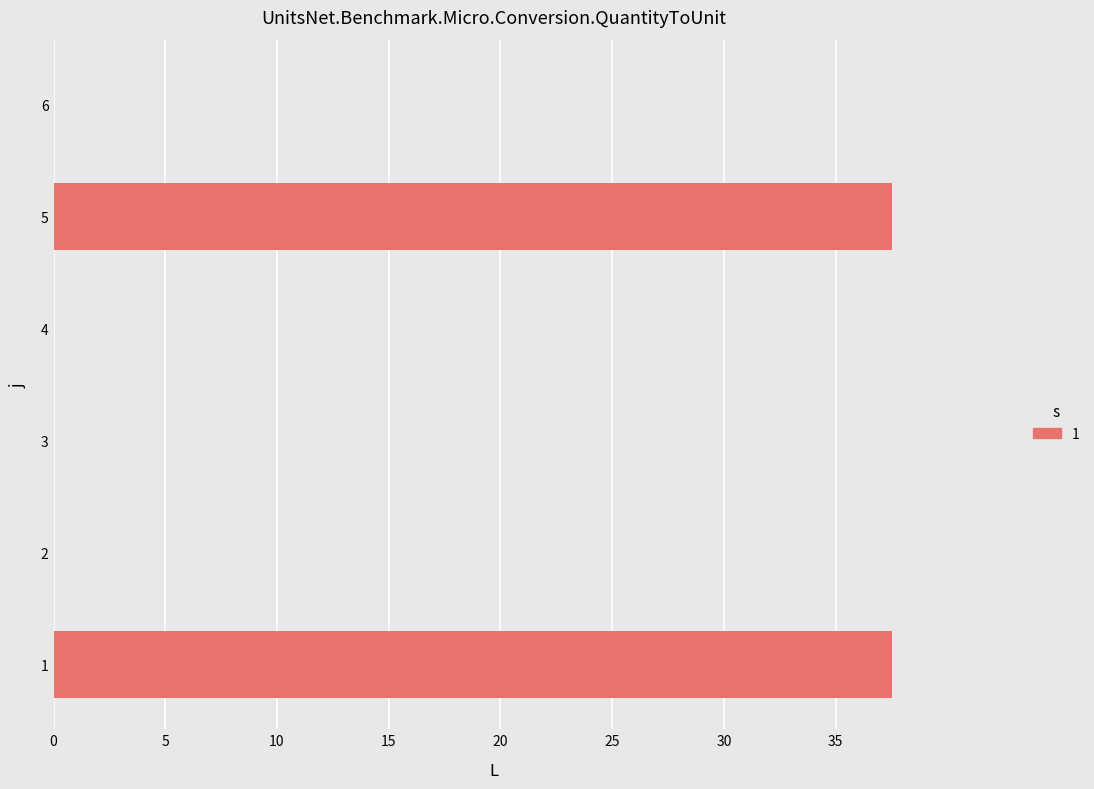

True or false: the data shows 21.7 at 5.

False